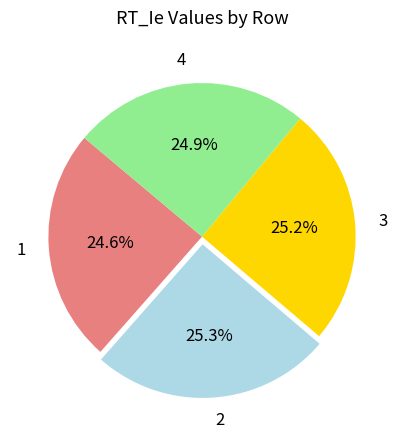

How many slices are in this pie chart?

4